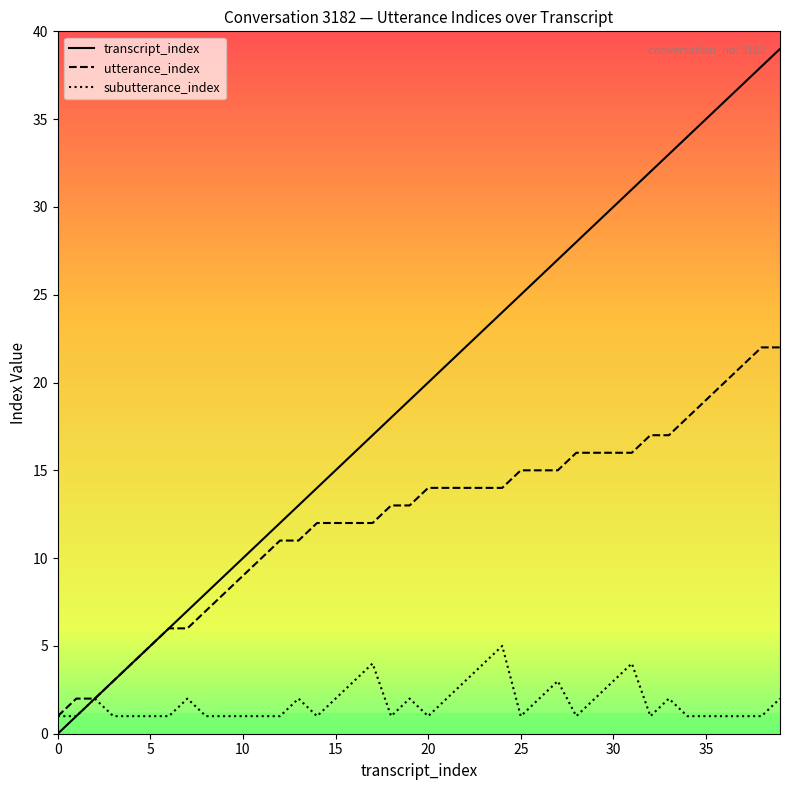

At which category does subutterance_index reach its first local peak?

2